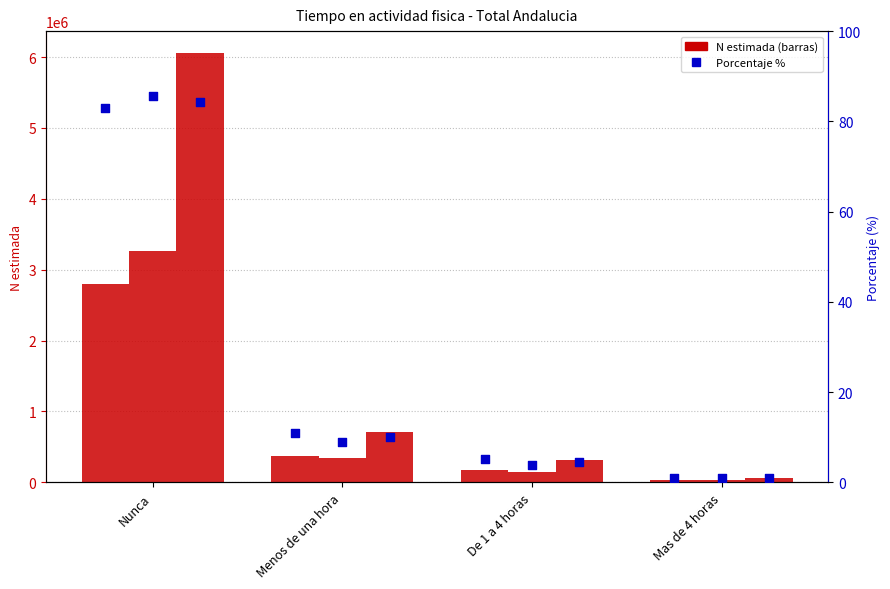

Which series has the largest Y range (max minus min)?

Total (N estimada)